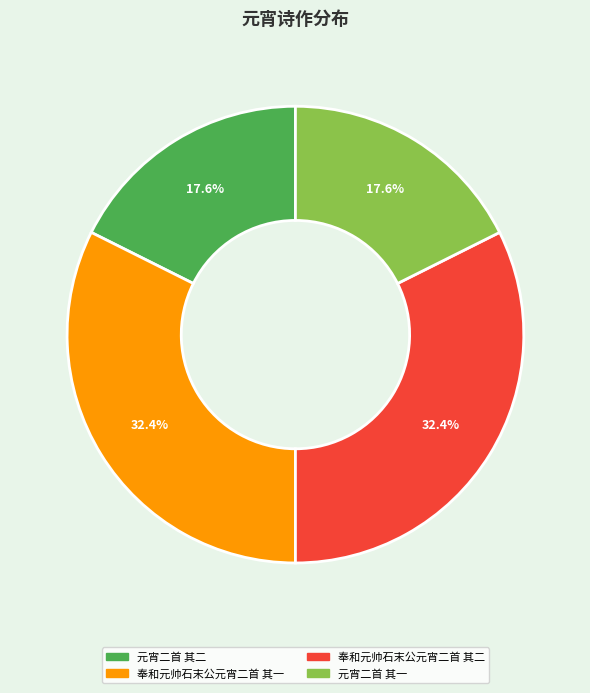

Does 奉和元帅石末公元宵二首 其一 account for over 50% of the chart?

No